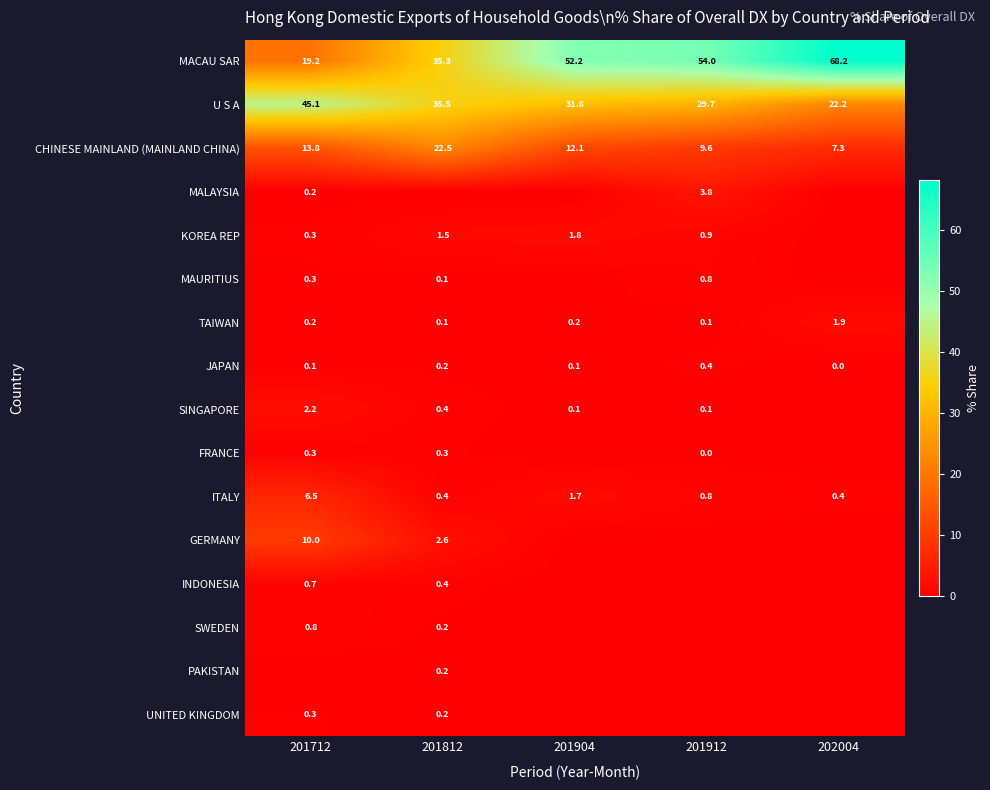

True or false: JAPAN has a value of 0.1 at 201904.

True